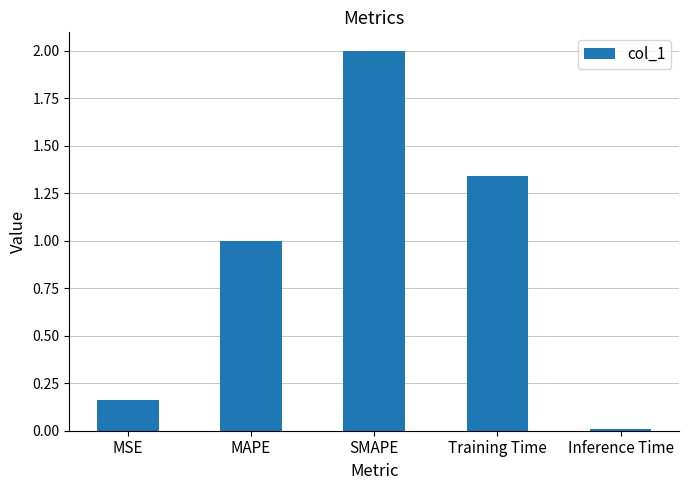

Rank the categories by value from highest to lowest.

SMAPE, Training Time, MAPE, MSE, Inference Time